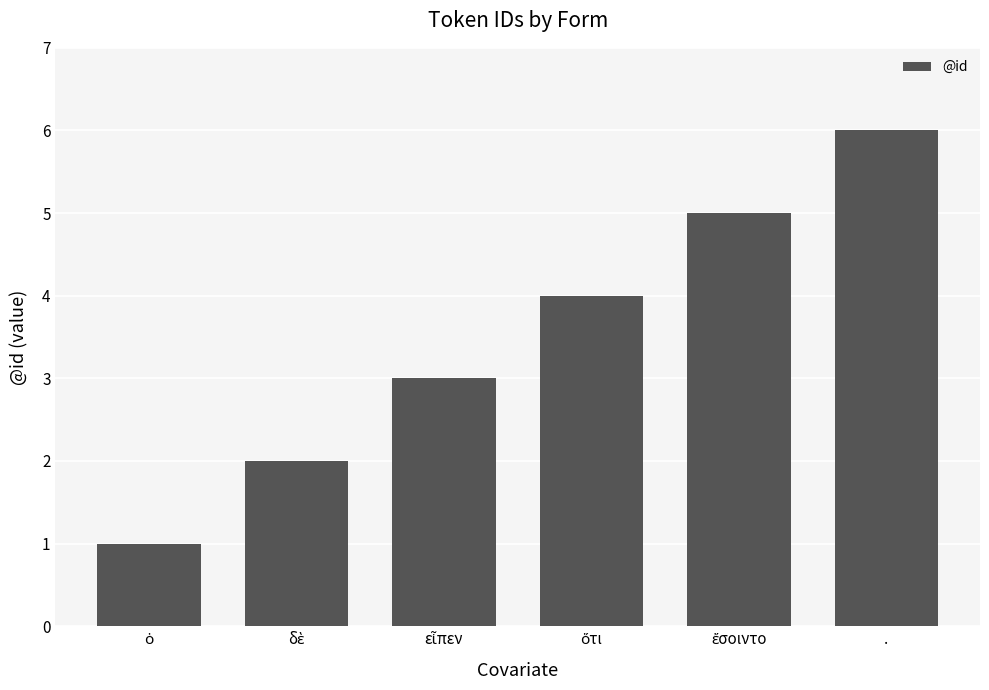

The chart shows a value of 6 at .. True or false?

True